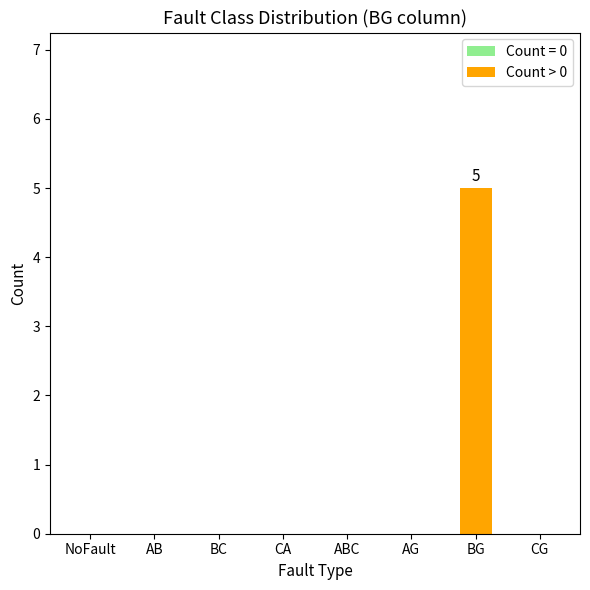

Between BG and CG, which is larger?

BG